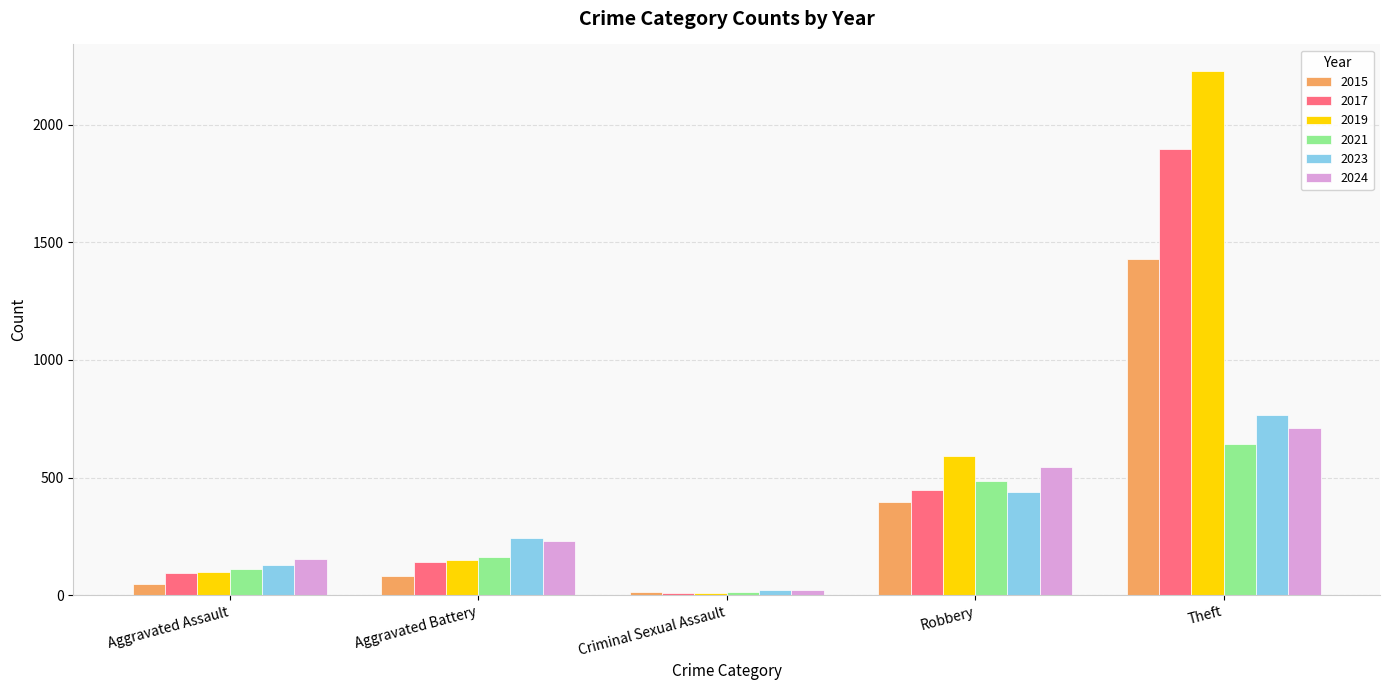

What is the difference between the 2015 values at Aggravated Battery and Criminal Sexual Assault?

70